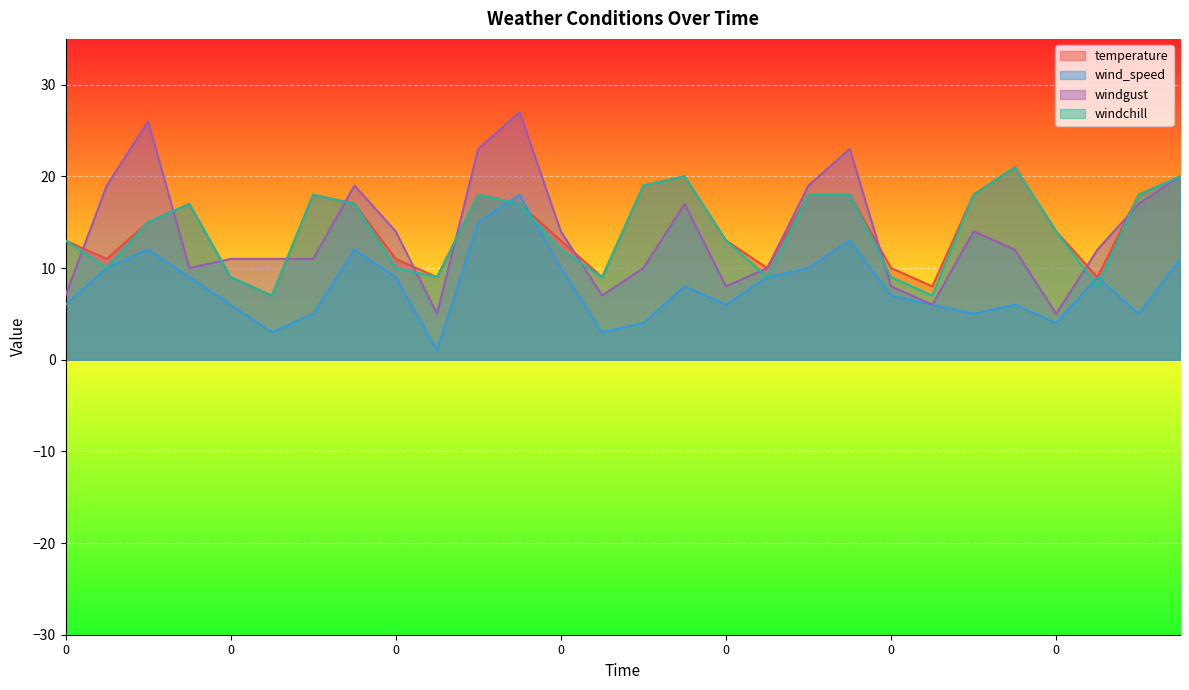

What is the difference between the temperature values at 600 and 1800?

10